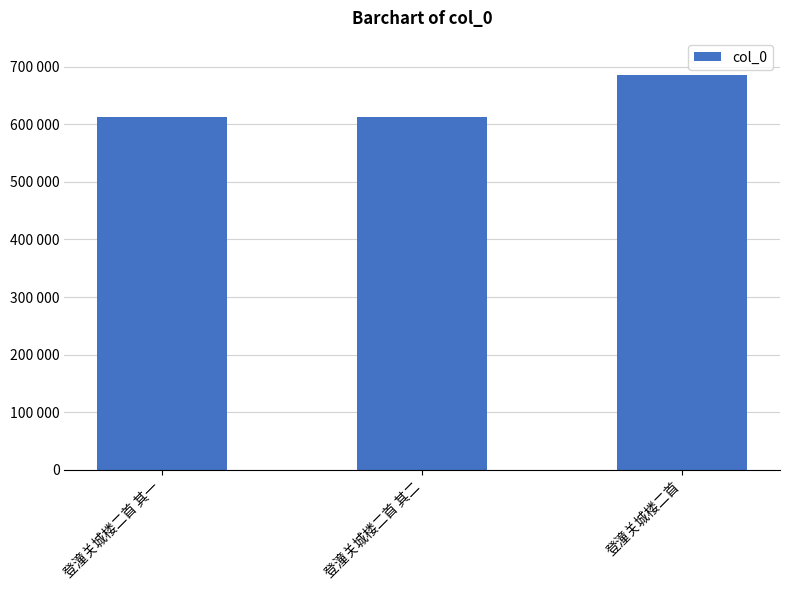

What is the difference between the maximum and minimum values?

73445